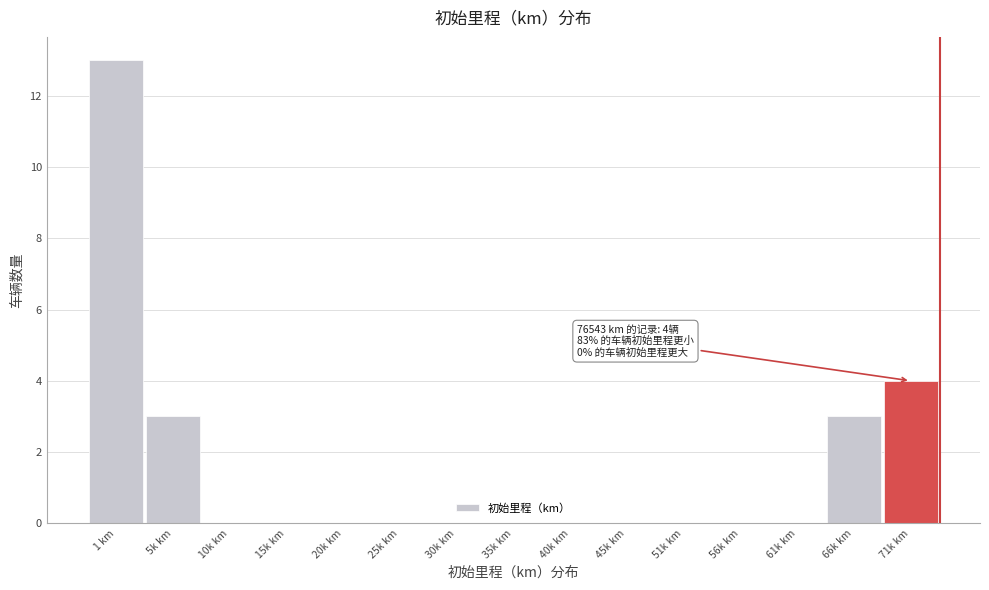

Reading right to left, list all the values displayed in this chart.

71k km=4	66k km=3	61k km=0	56k km=0	51k km=0	45k km=0	40k km=0	35k km=0	30k km=0	25k km=0	20k km=0	15k km=0	10k km=0	5k km=3	1 km=13